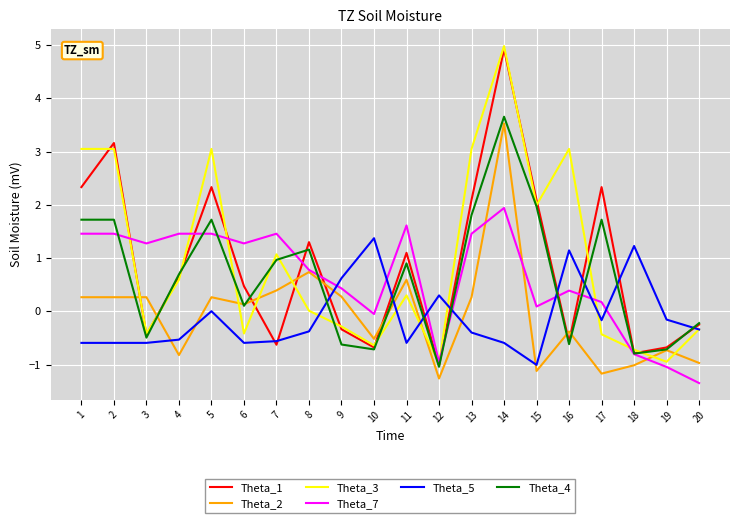

What is the greatest value displayed?

5.0